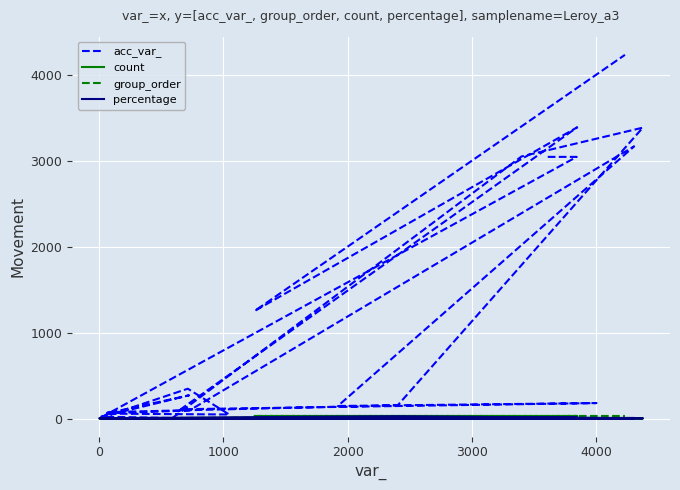

What are all the series names shown in the legend?

acc_var_, count, group_order, percentage